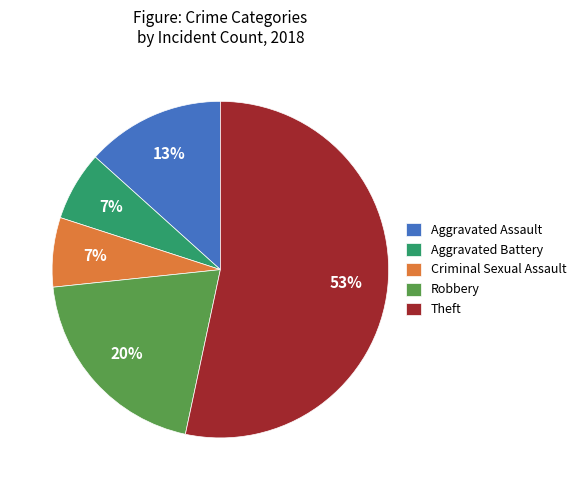

Is it true that Aggravated Assault is 13% of the pie?

True